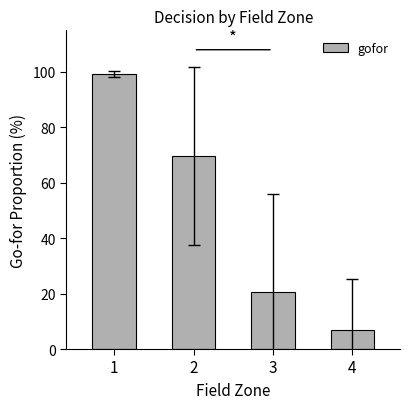

Reading left to right, what are all the values shown in this chart?

99.3	69.6	20.5	6.8